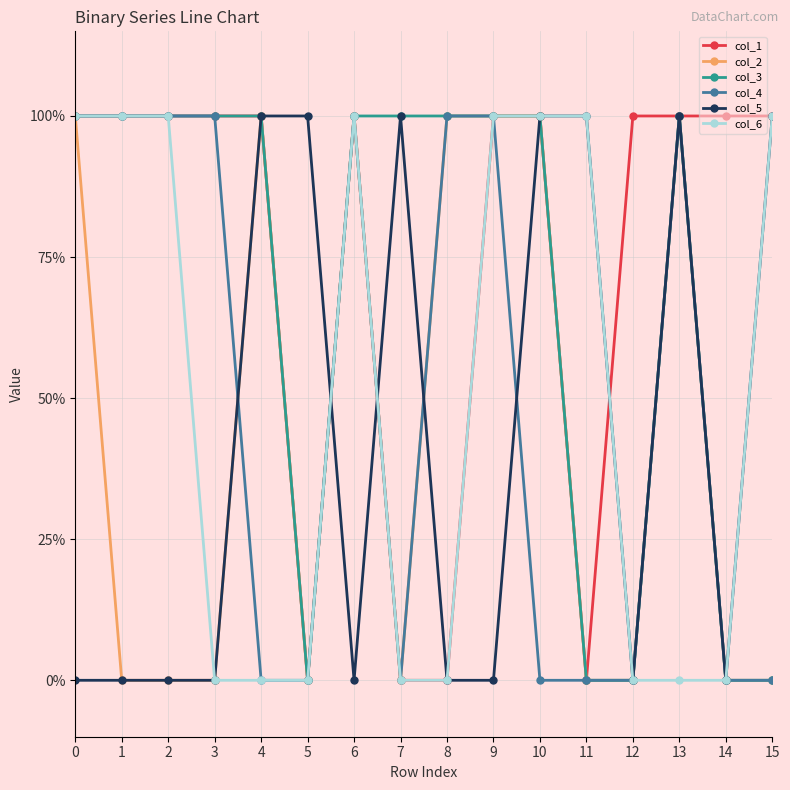

What are all the series names shown in the legend?

col_1, col_2, col_3, col_4, col_5, col_6